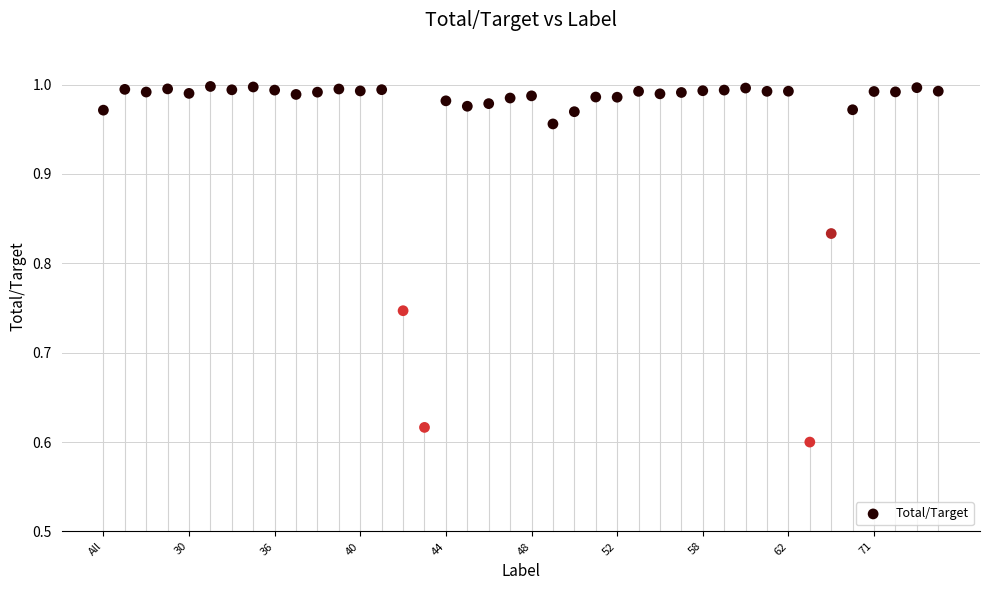

What is the range of Y values (max minus min)?

0.4